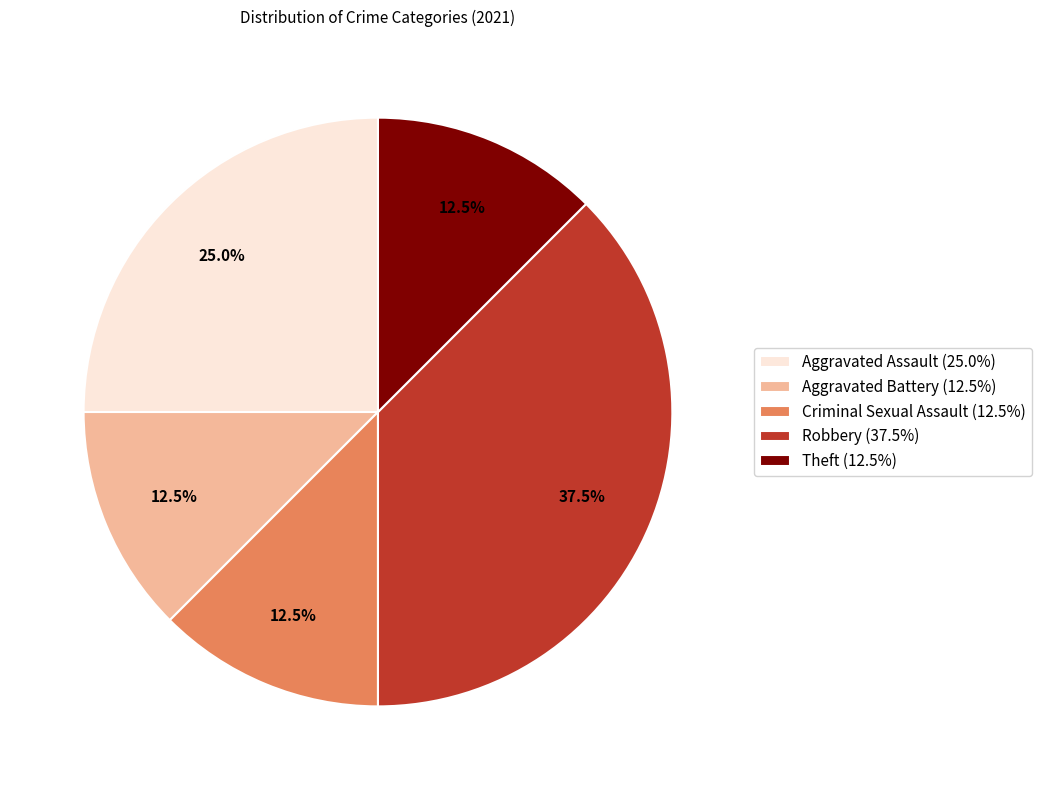

Count the number of slices in the pie.

5